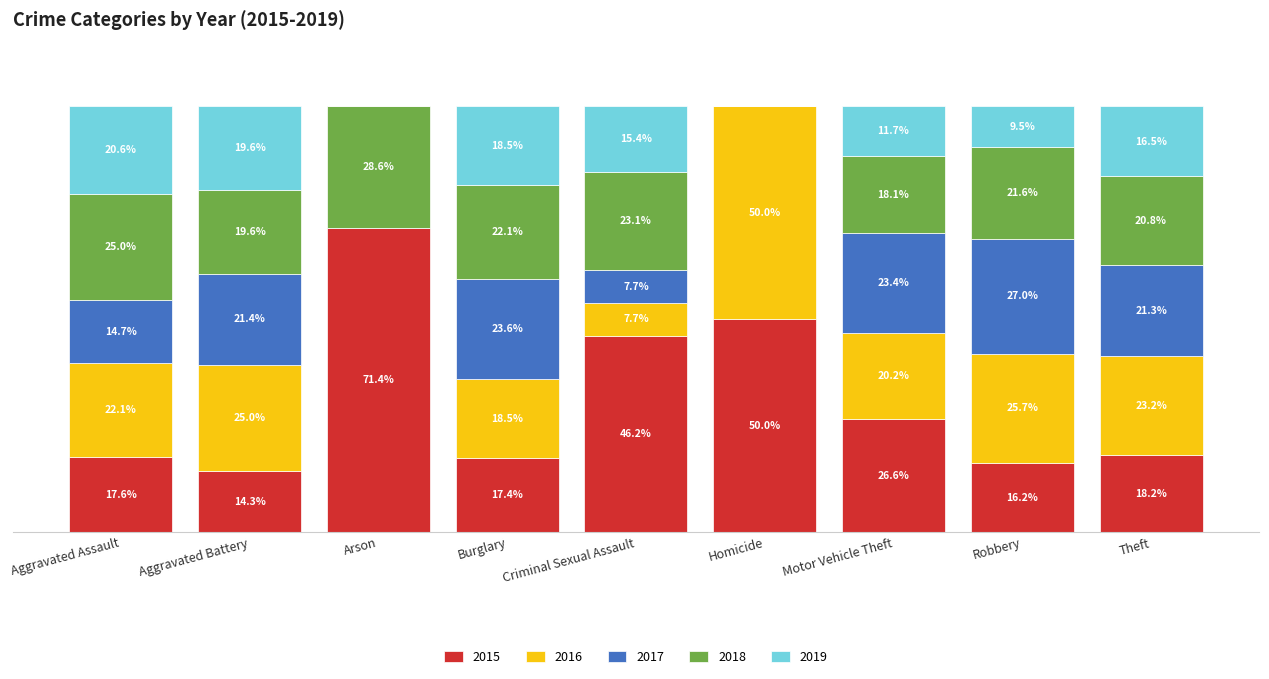

Which category has the highest value in the 2015 series?

Arson